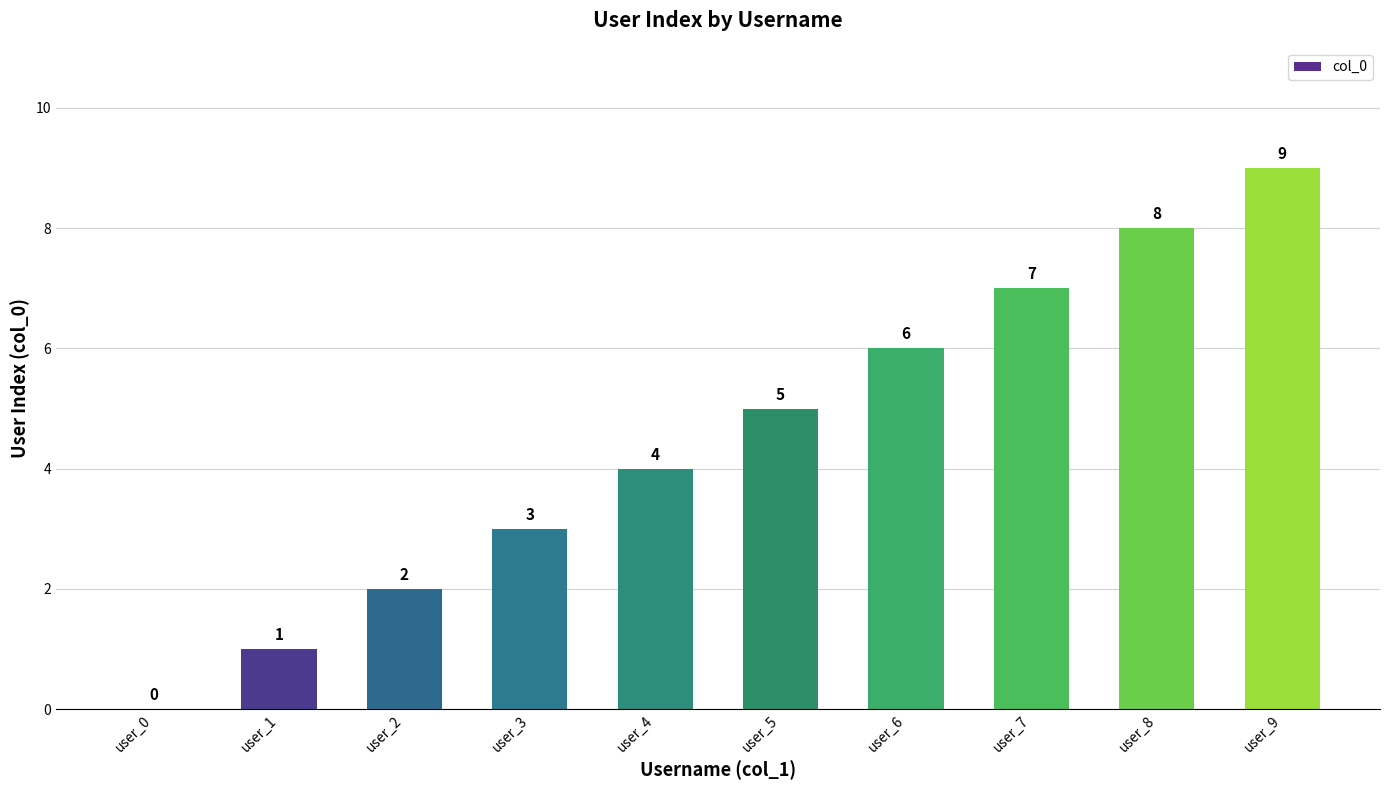

At which category does the chart reach its peak across all series?

user_9